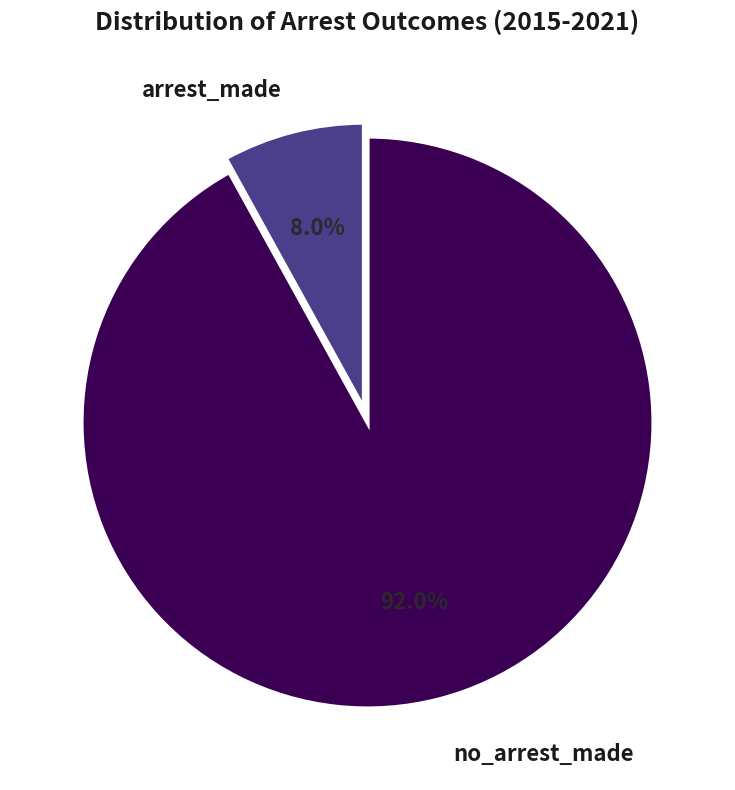

Is there a majority slice in this chart?

Yes